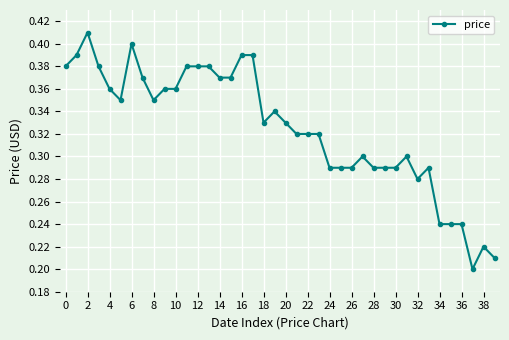

True or false: there are more than 1 points higher than both neighbors.

True